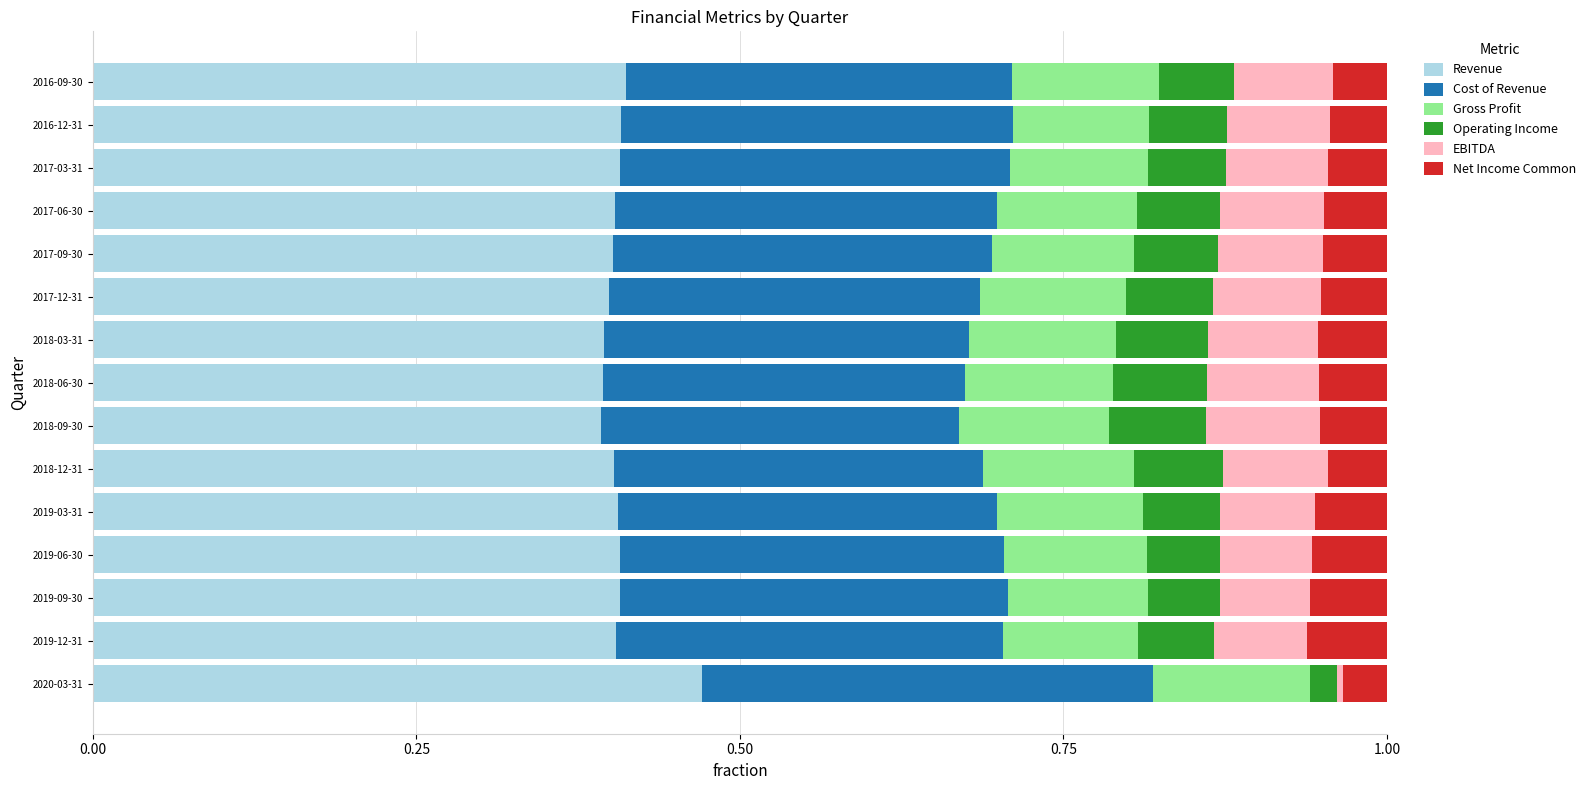

The Revenue series shows 0.1 at 2017-06-30. True or false?

False